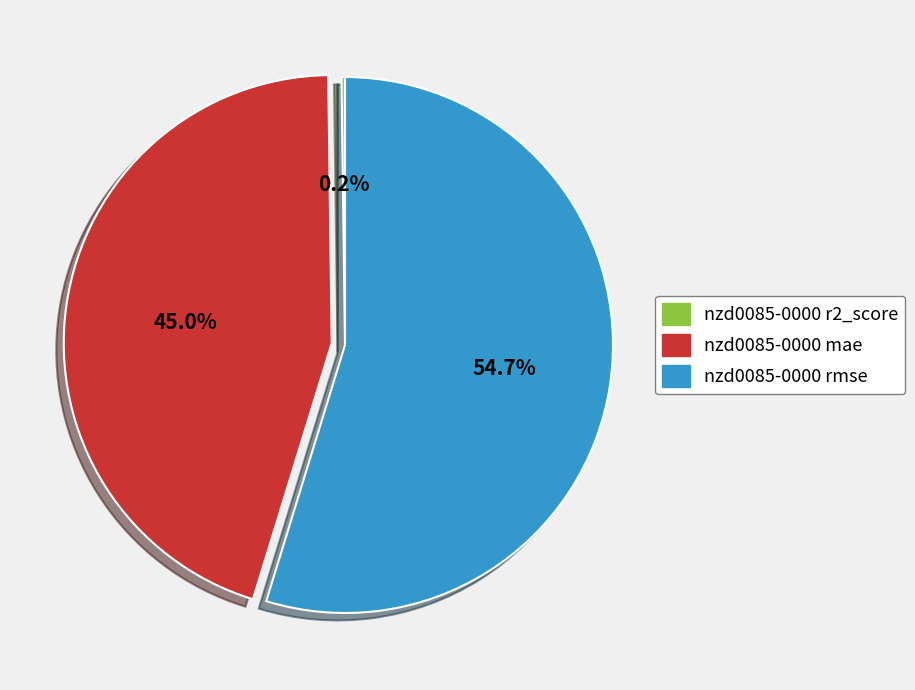

Is there a majority slice in this chart?

Yes